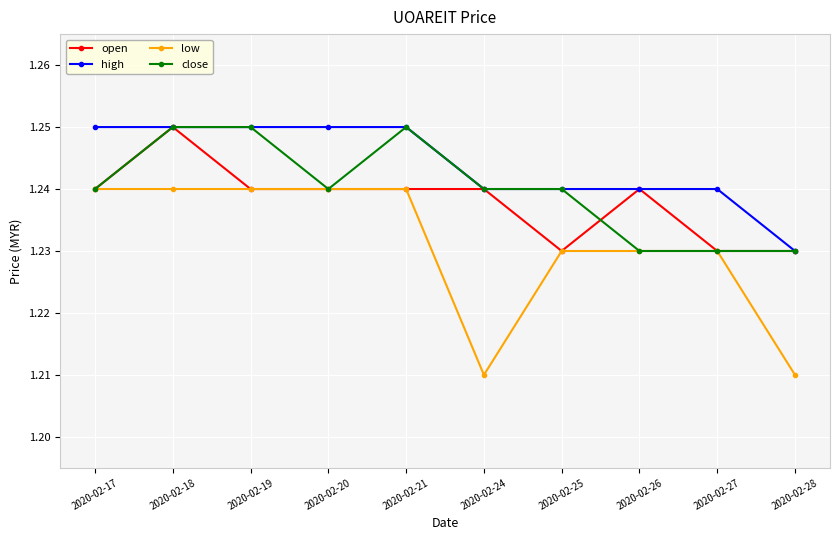

Does the chart display data point markers on the line(s)?

Yes